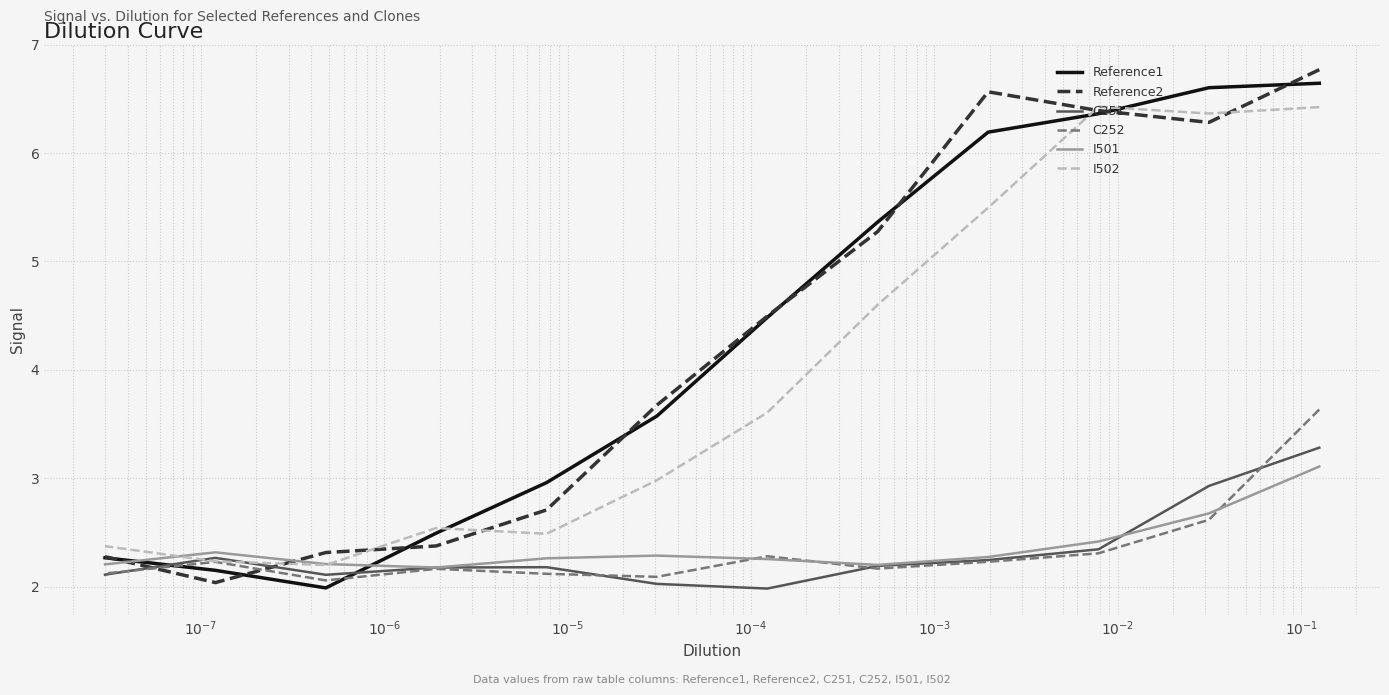

What is the maximum value for Reference1?

6.6